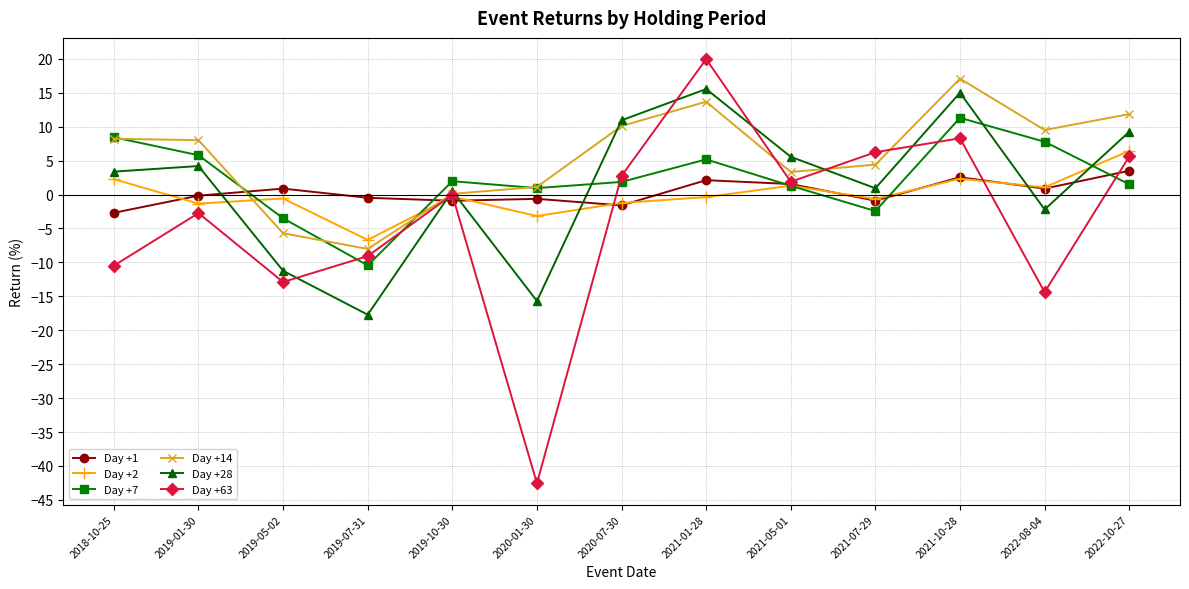

Between which two adjacent categories do Day +7 and Day +1 first intersect?

2019-01-30 and 2019-05-02